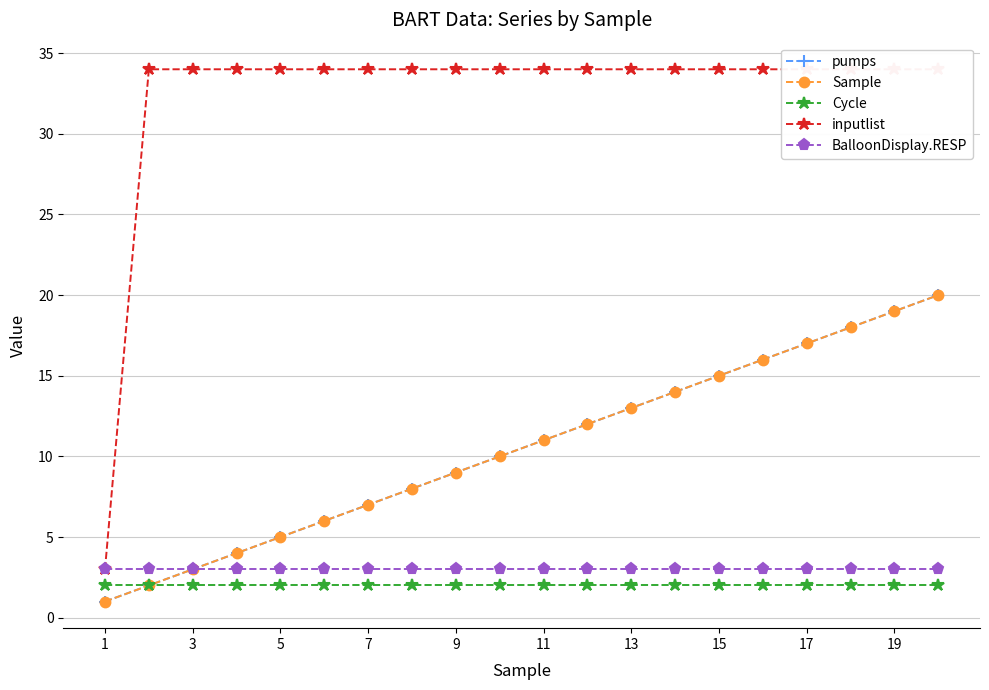

What is the sum of the pumps values at 11 and 10?

23